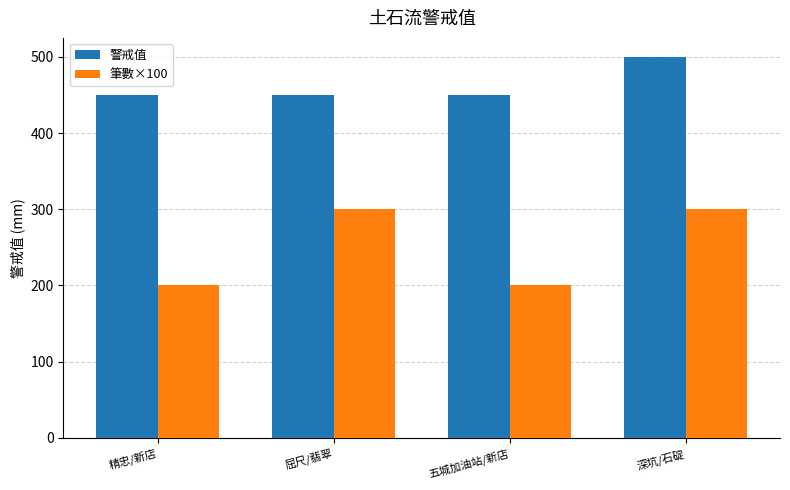

What is the difference between the maximum and minimum values in the 筆數×100 series?

100